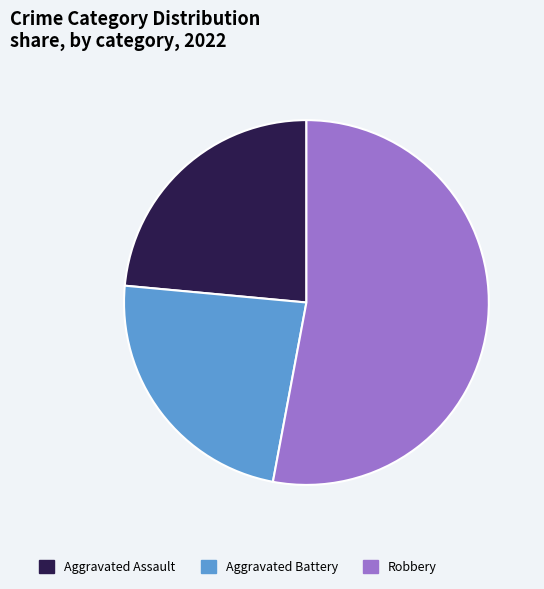

The Aggravated Battery slice represents 35% of the pie. True or false?

False